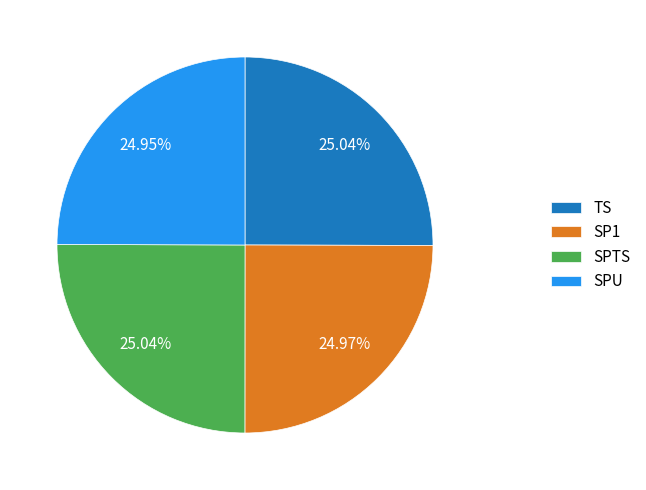

To the nearest percent, what is the average slice percentage?

25%